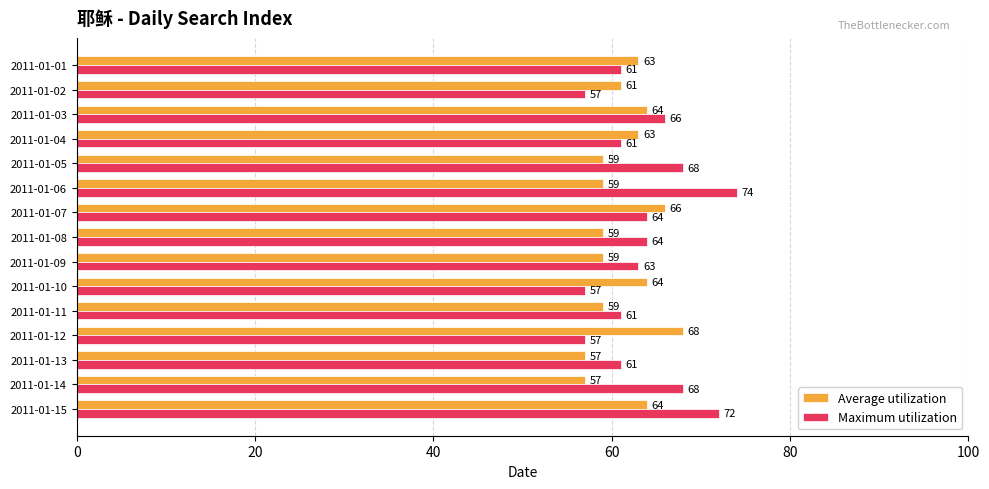

Which series has the widest spread of values?

Maximum utilization